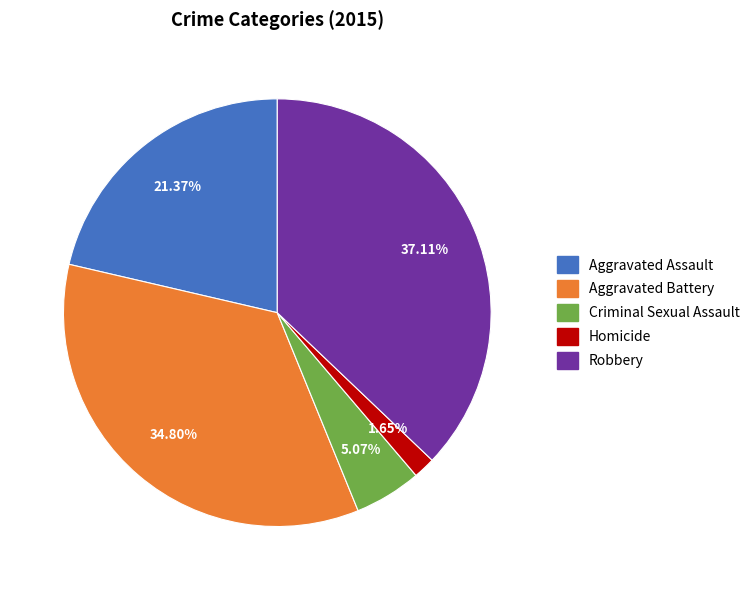

Is it true that Aggravated Battery is 20% of the pie?

False